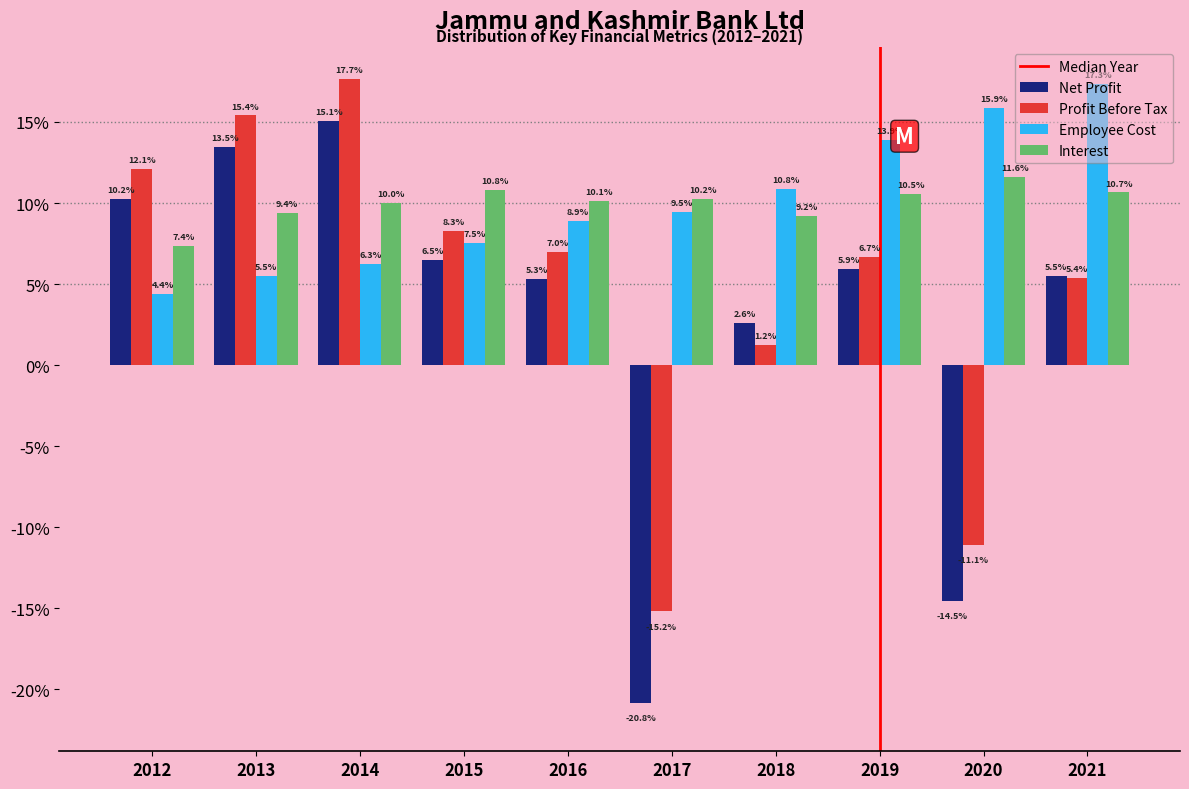

At how many categories does at least one series exceed 9?

10